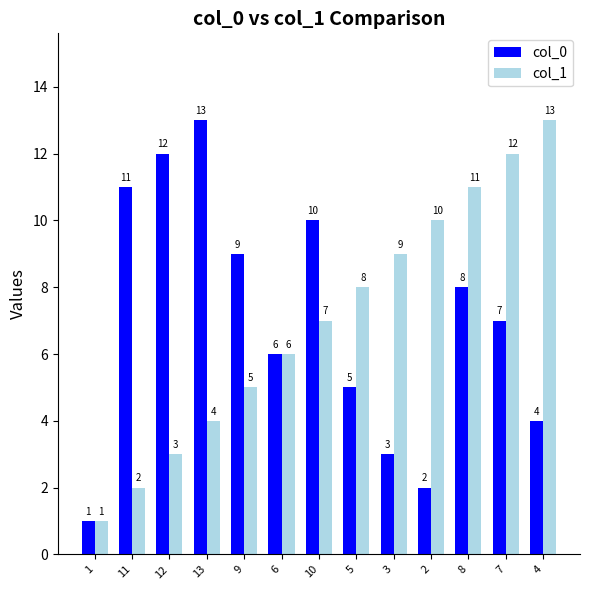

What is the minimum value for col_0?

1